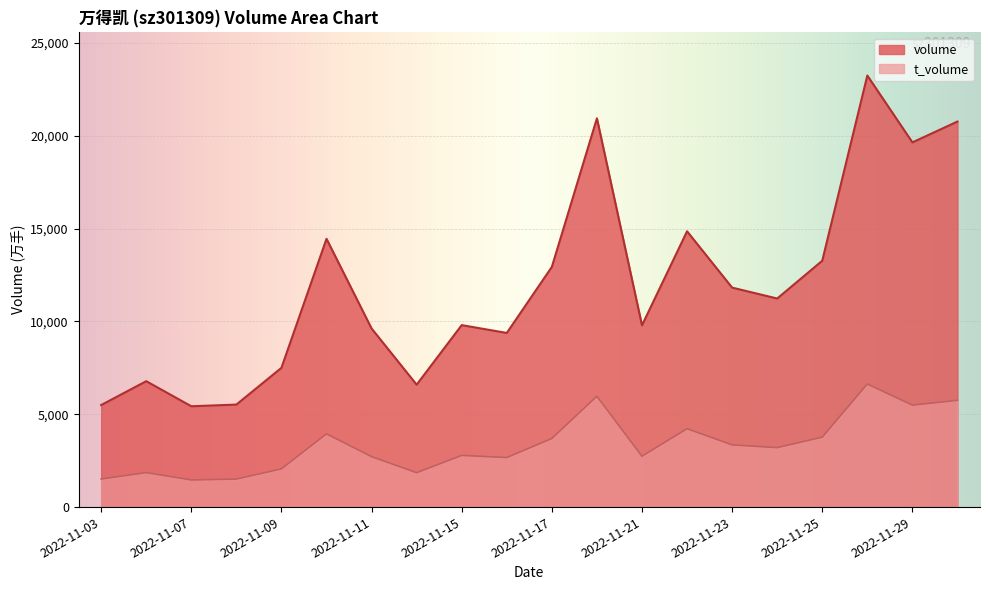

Does the chart display data point markers on the line(s)?

No